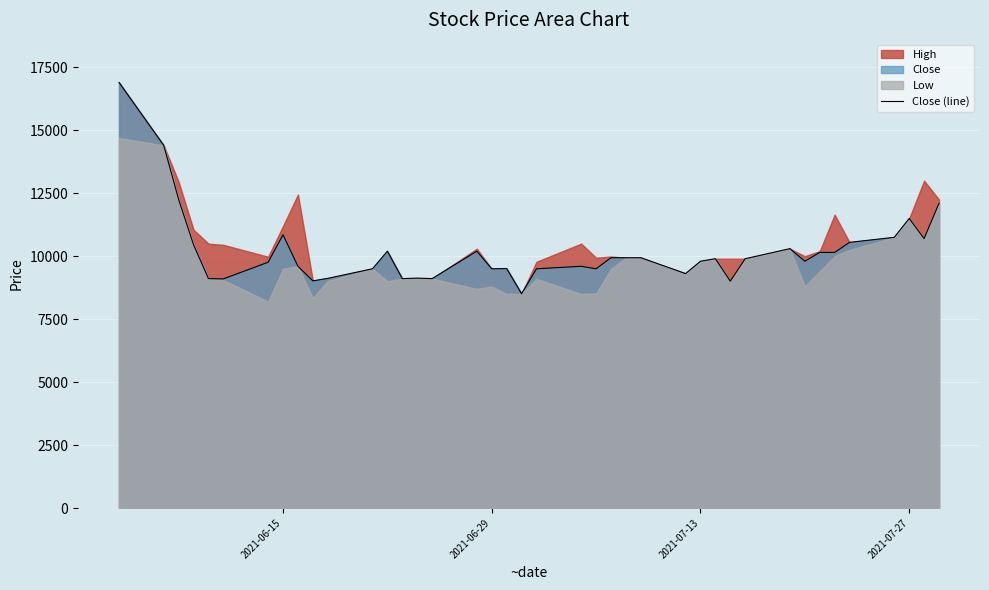

How many data points does each series have?

40